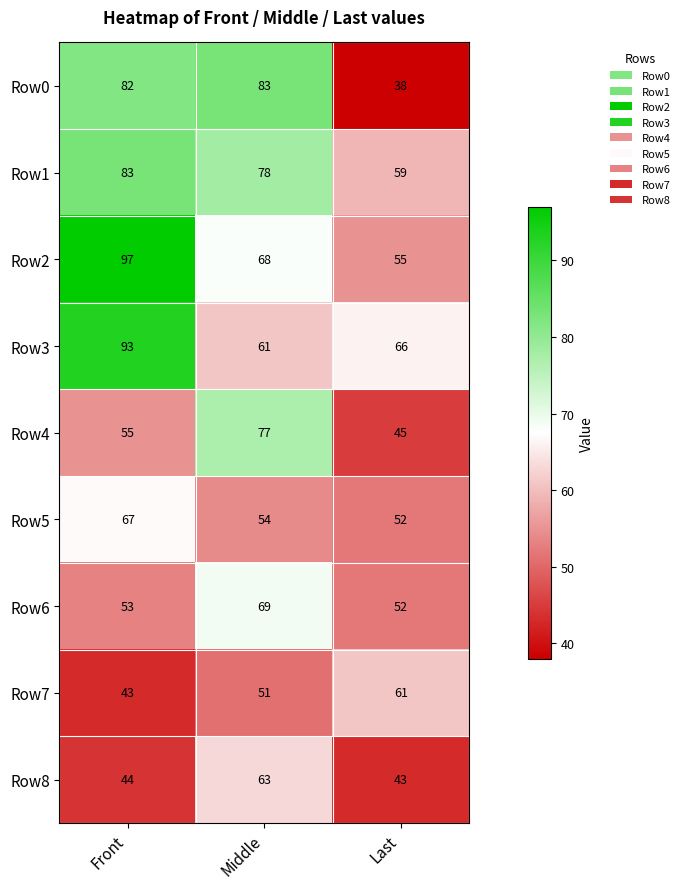

Reading right to left, list all the values displayed in this chart.

Row0: 38	83	82
Row1: 59	78	83
Row2: 55	68	97
Row3: 66	61	93
Row4: 45	77	55
Row5: 52	54	67
Row6: 52	69	53
Row7: 61	51	43
Row8: 43	63	44